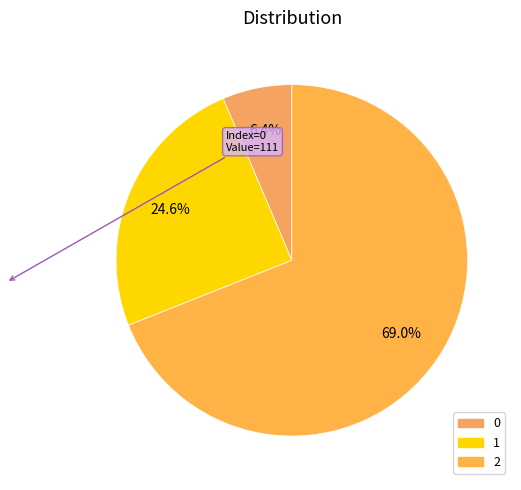

To the nearest percent, what percentage of the pie is 2?

69%